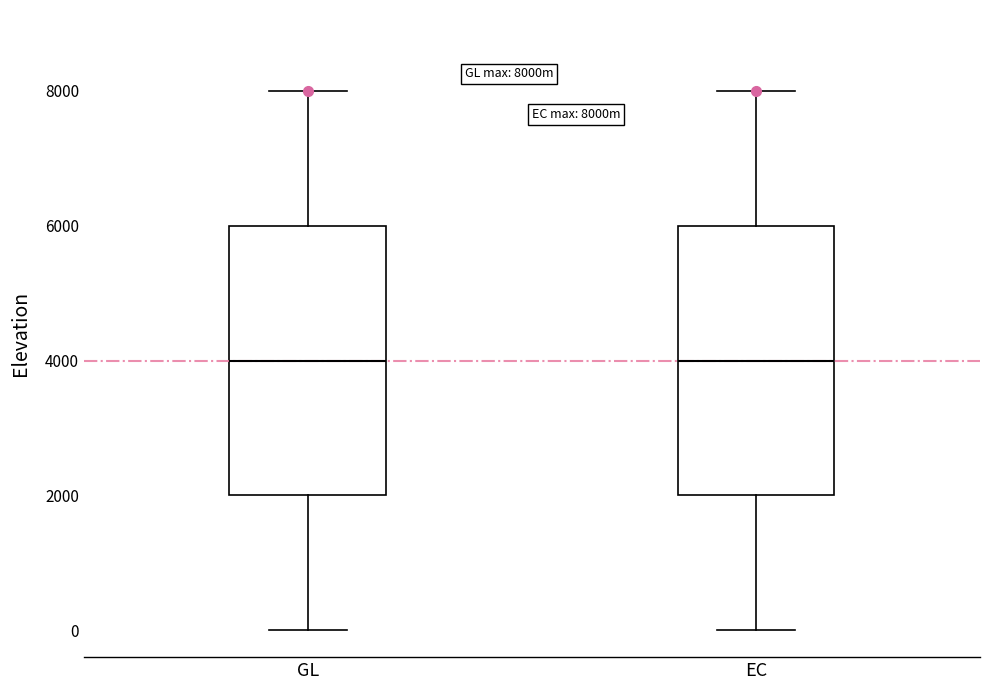

Where does the median line of the box for EC sit on the y-axis? The values are not printed on the chart, so give them approximately, as read against the axis.

4000